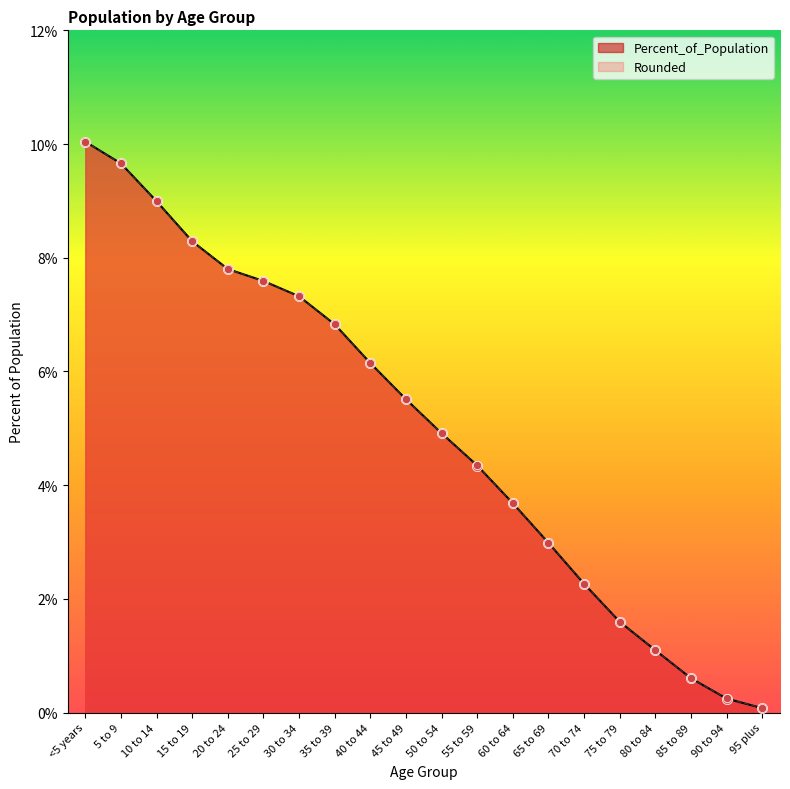

At how many categories does at least one series exceed 3?

13